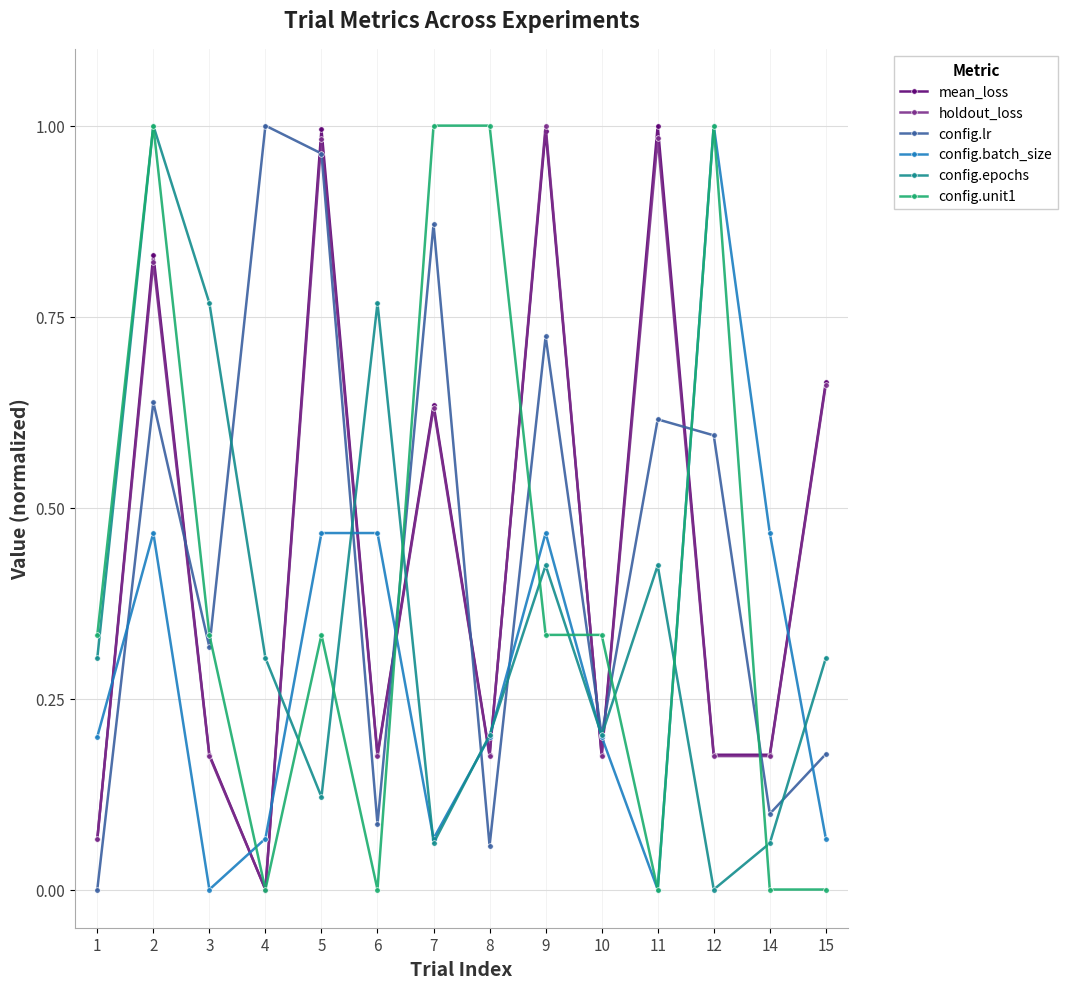

Where do config.batch_size and mean_loss first cross each other?

1 and 2